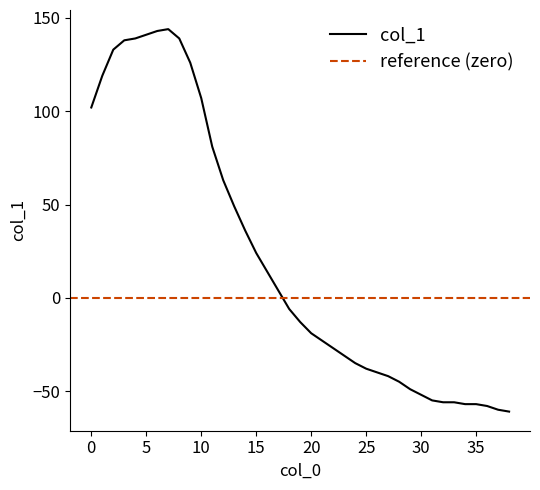

Does the chart display data point markers on the line(s)?

No